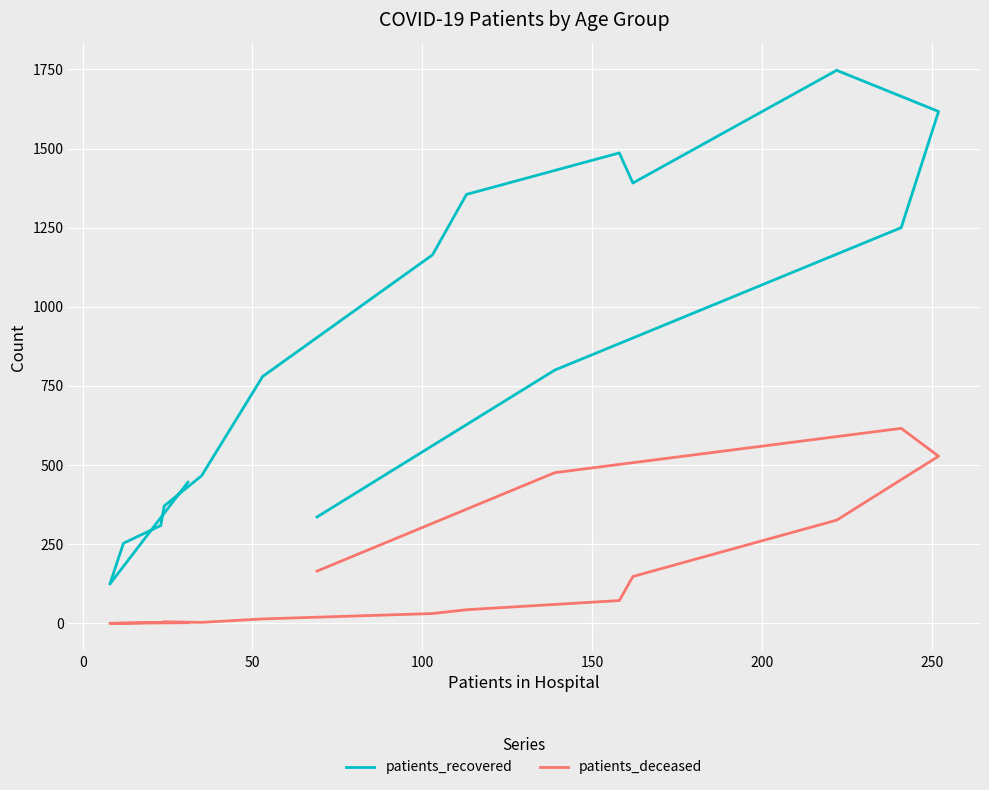

Rank the series by their average value, from highest to lowest.

patients_recovered, patients_deceased